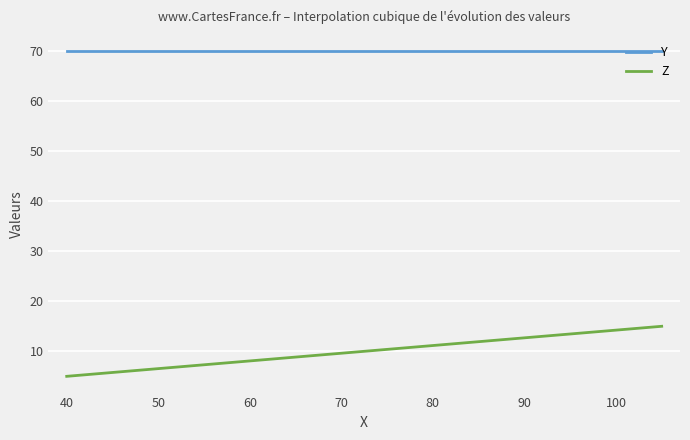

What is the difference between the maximum and minimum values in the Z series?

10.0